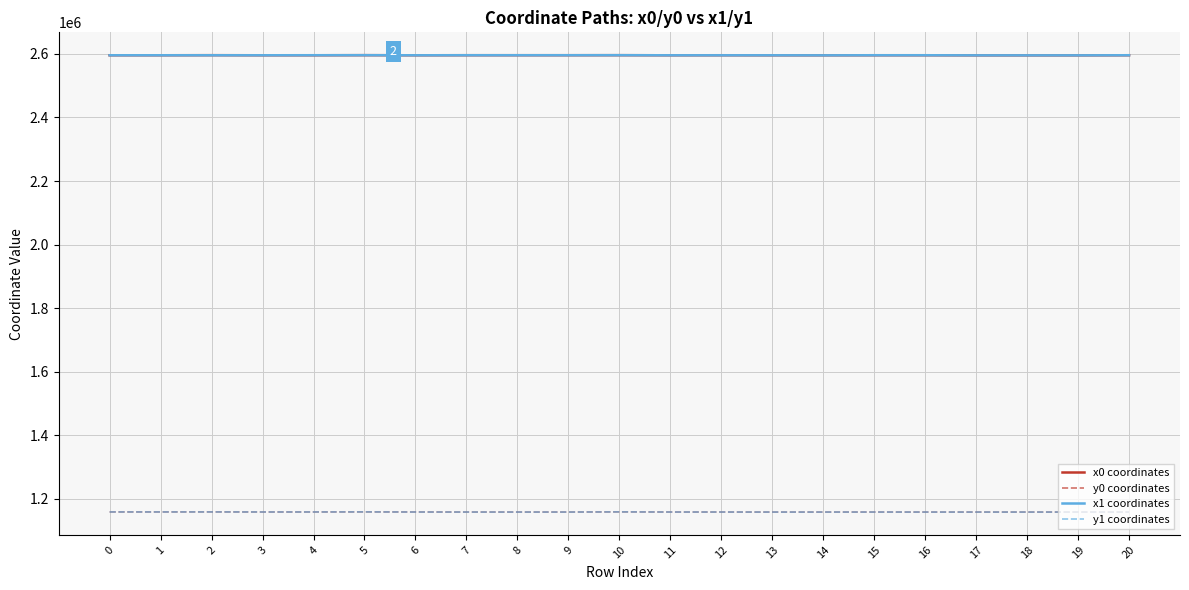

Does the chart have visible grid lines?

Yes